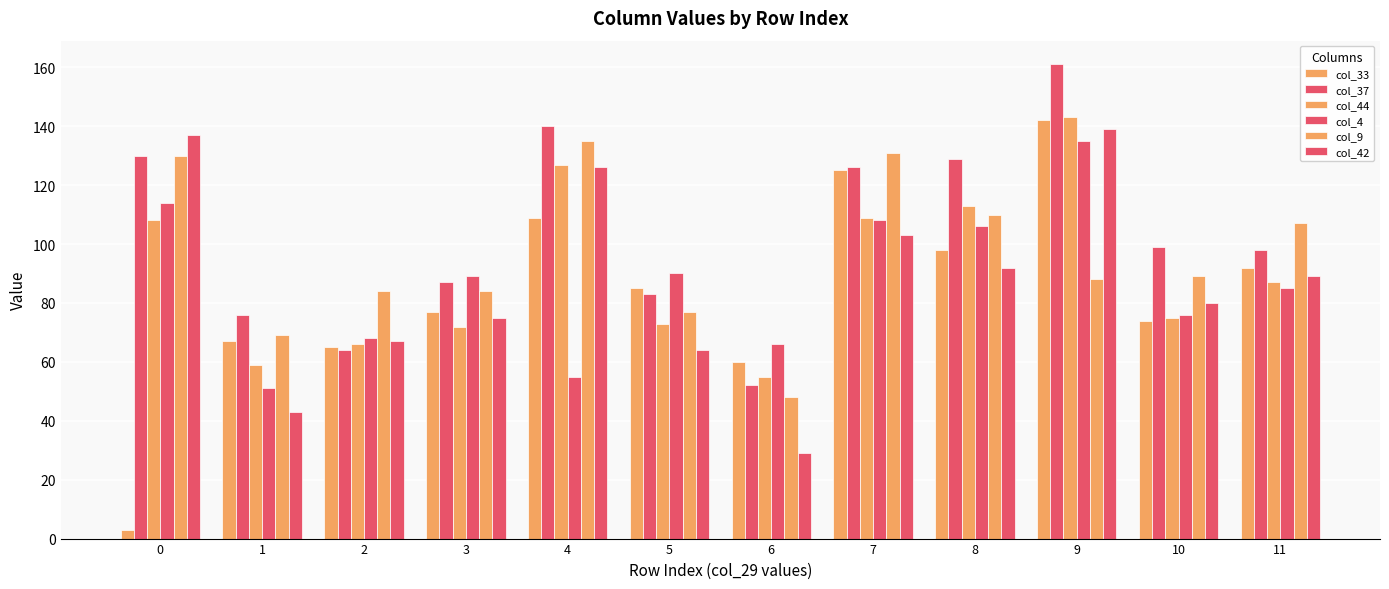

True or false: col_42 has a value of 19 at 6.

False